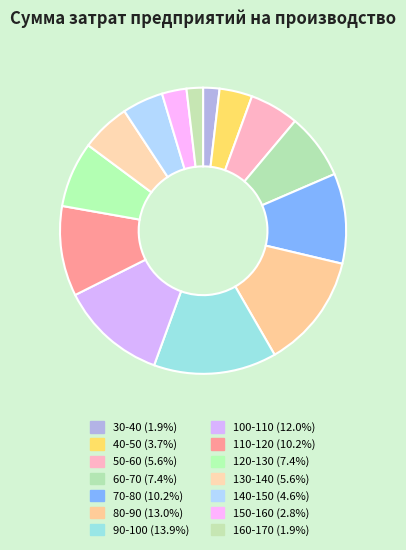

To the nearest percent, what percentage of the pie is 90-100?

14%